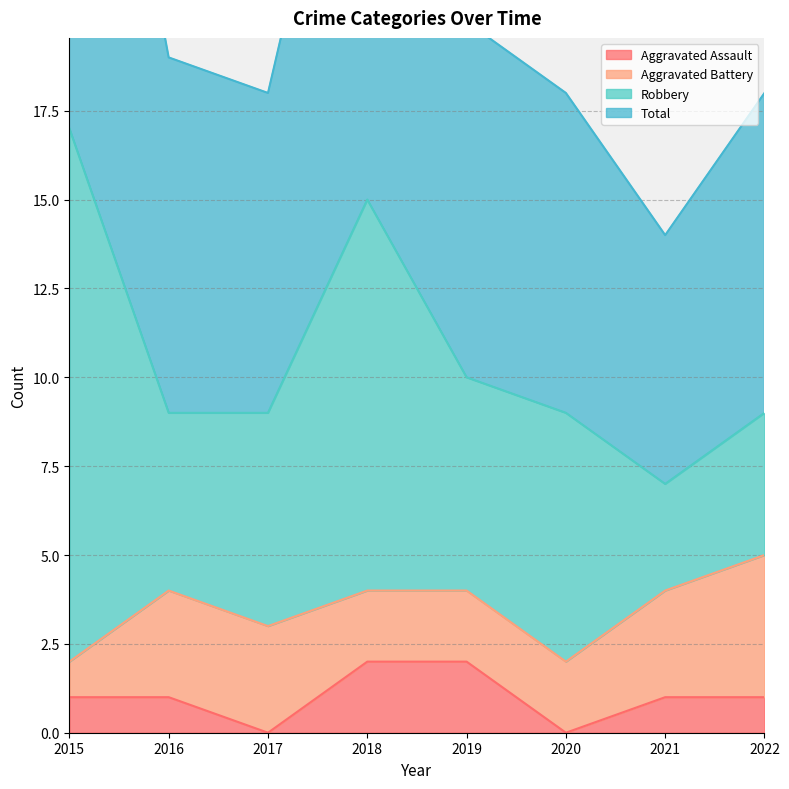

Which label corresponds to the smallest value in the chart?

2017